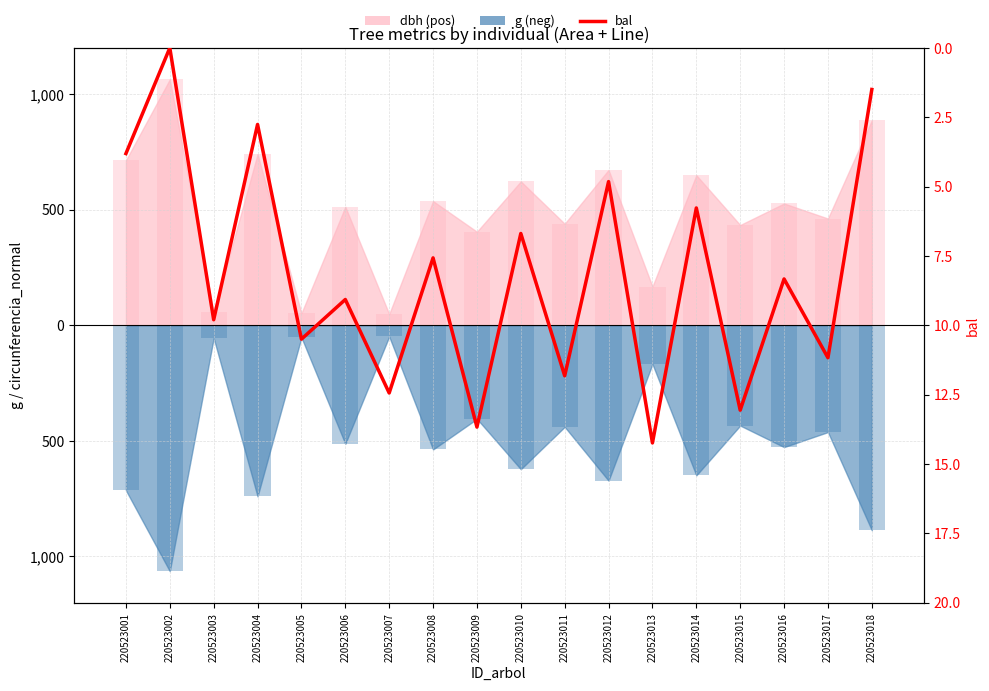

What is the spread (max minus min) of values at 220523002?

2127.2